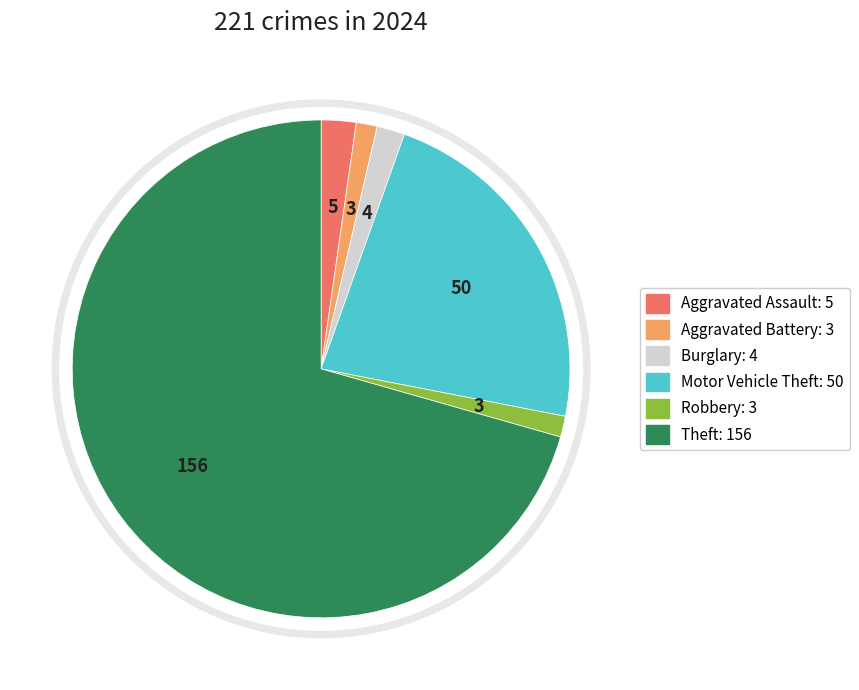

Combined, what portion of the pie is Aggravated Battery and Burglary?

3.2%